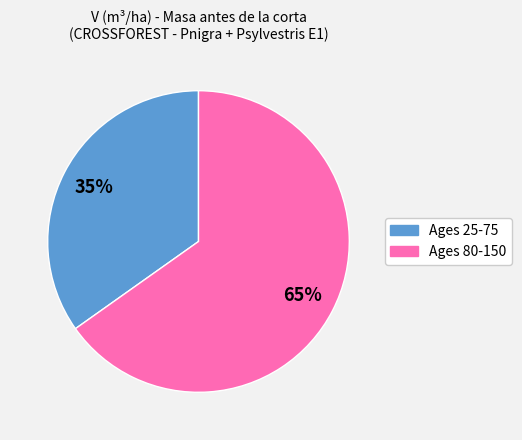

How many slices are in this pie chart?

2